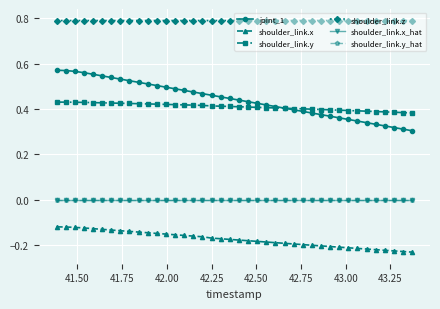

Which series has the widest spread of values?

joint_1